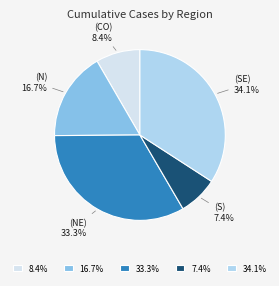

Does any single category account for the majority?

No